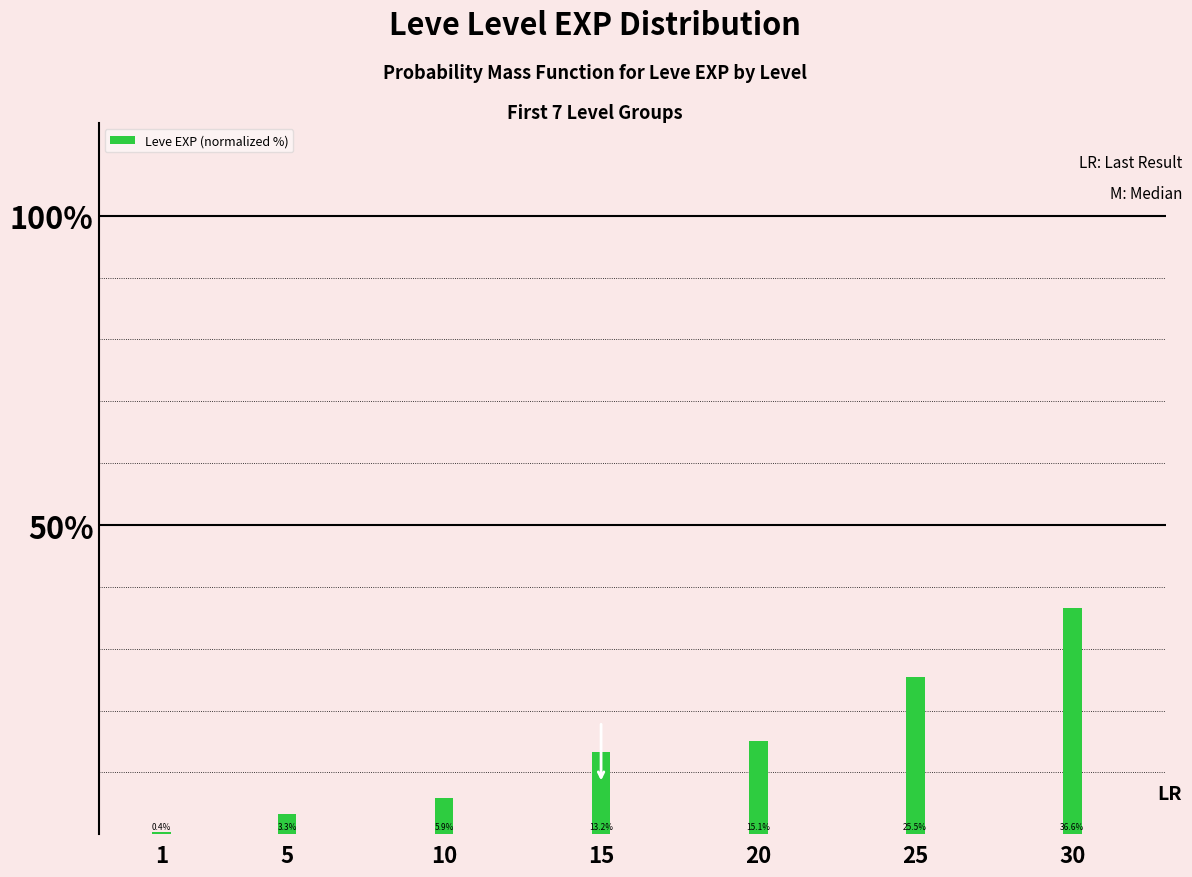

What is the sum of the values at 30 and 5?

39.8